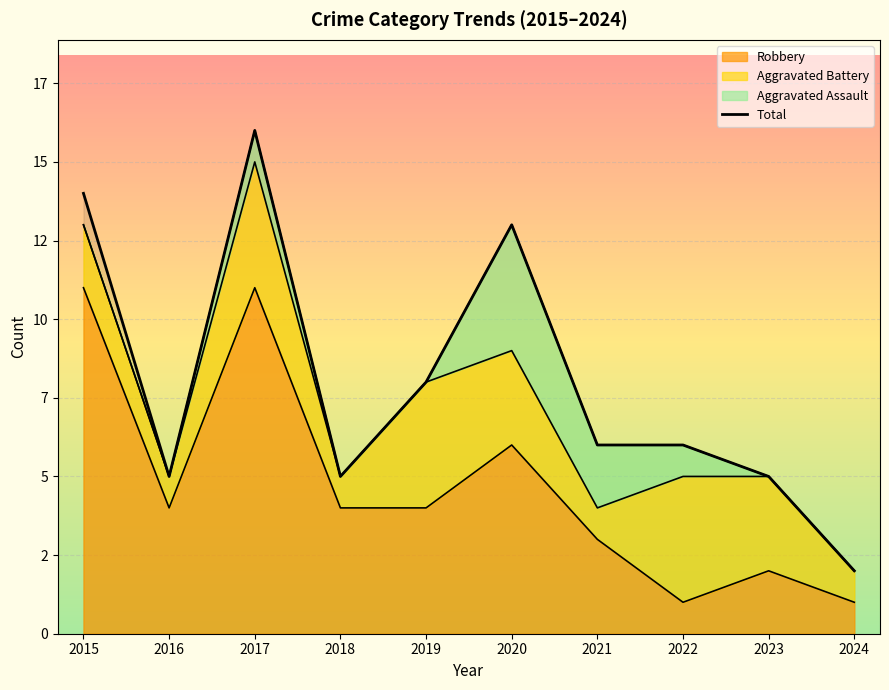

How many data points are less than 6?

4